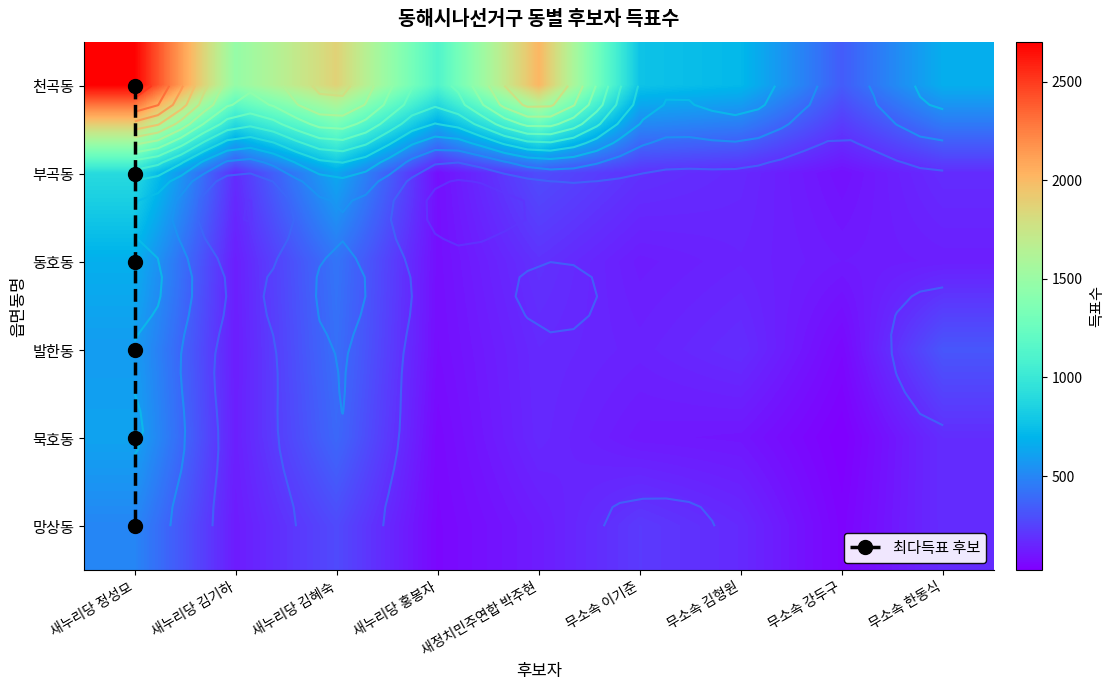

What is the difference between the maximum and minimum values in the 묵호동 series?

596